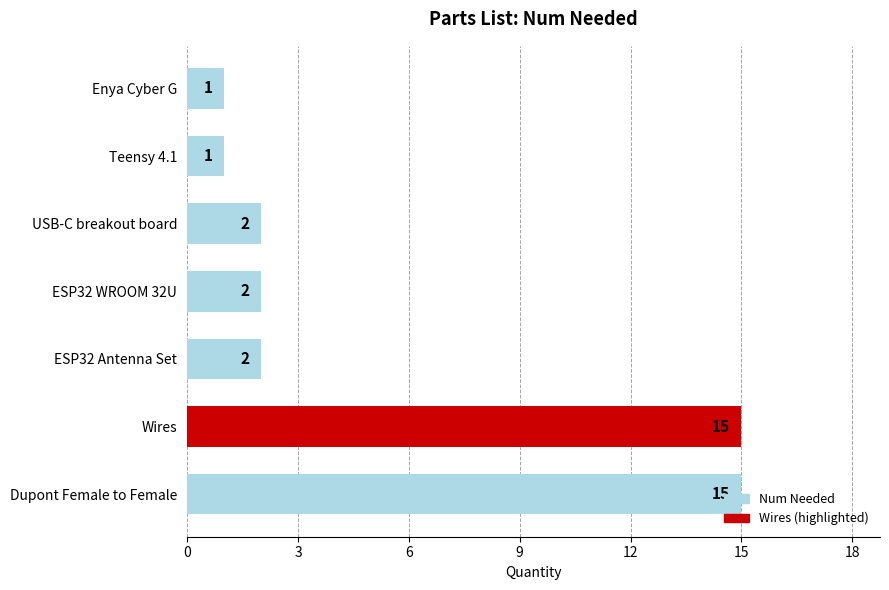

What is the difference between the second highest and minimum values?

14